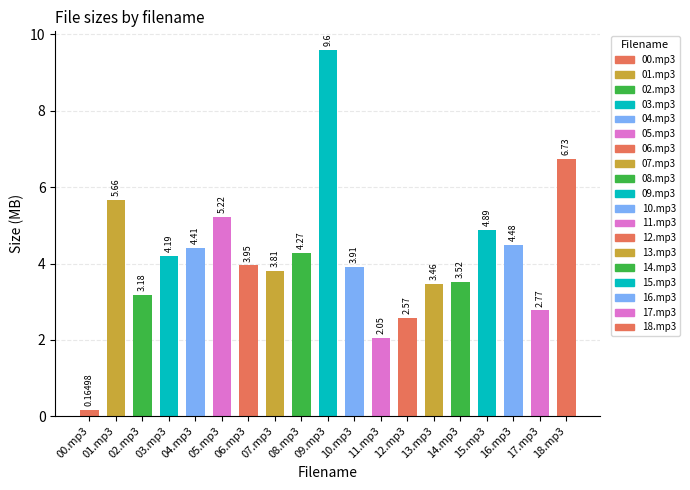

Reading right to left, extract all data points from this chart.

18.mp3=6.7	17.mp3=2.8	16.mp3=4.5	15.mp3=4.9	14.mp3=3.5	13.mp3=3.5	12.mp3=2.6	11.mp3=2.0	10.mp3=3.9	09.mp3=9.6	08.mp3=4.3	07.mp3=3.8	06.mp3=4.0	05.mp3=5.2	04.mp3=4.4	03.mp3=4.2	02.mp3=3.2	01.mp3=5.7	00.mp3=0.2